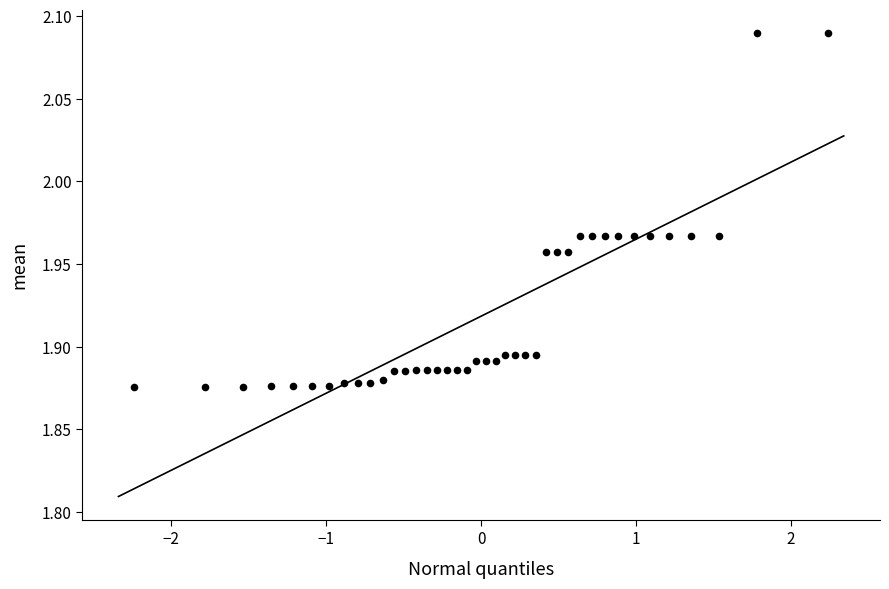

What is the range of X values (max minus min)?

4.5